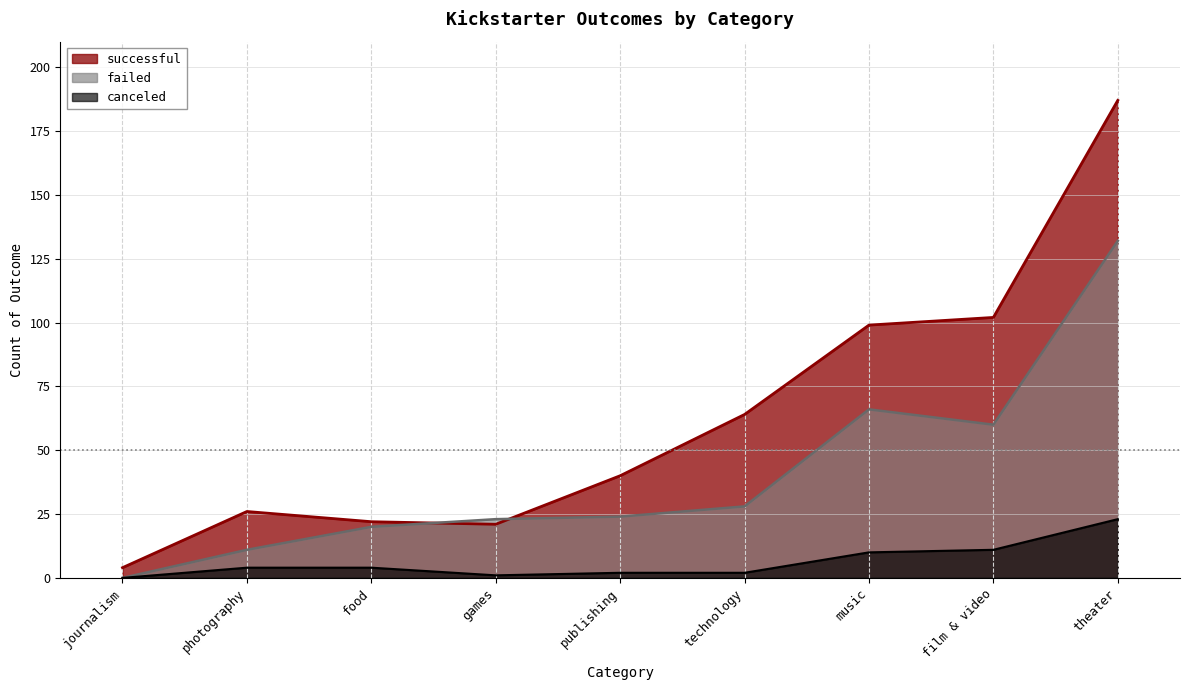

Reading right to left, list all the values displayed in this chart.

successful: theater=187	film & video=102	music=99	technology=64	publishing=40	games=21	food=22	photography=26	journalism=4
failed: theater=132	film & video=60	music=66	technology=28	publishing=24	games=23	food=20	photography=11	journalism=0
canceled: theater=23	film & video=11	music=10	technology=2	publishing=2	games=1	food=4	photography=4	journalism=0